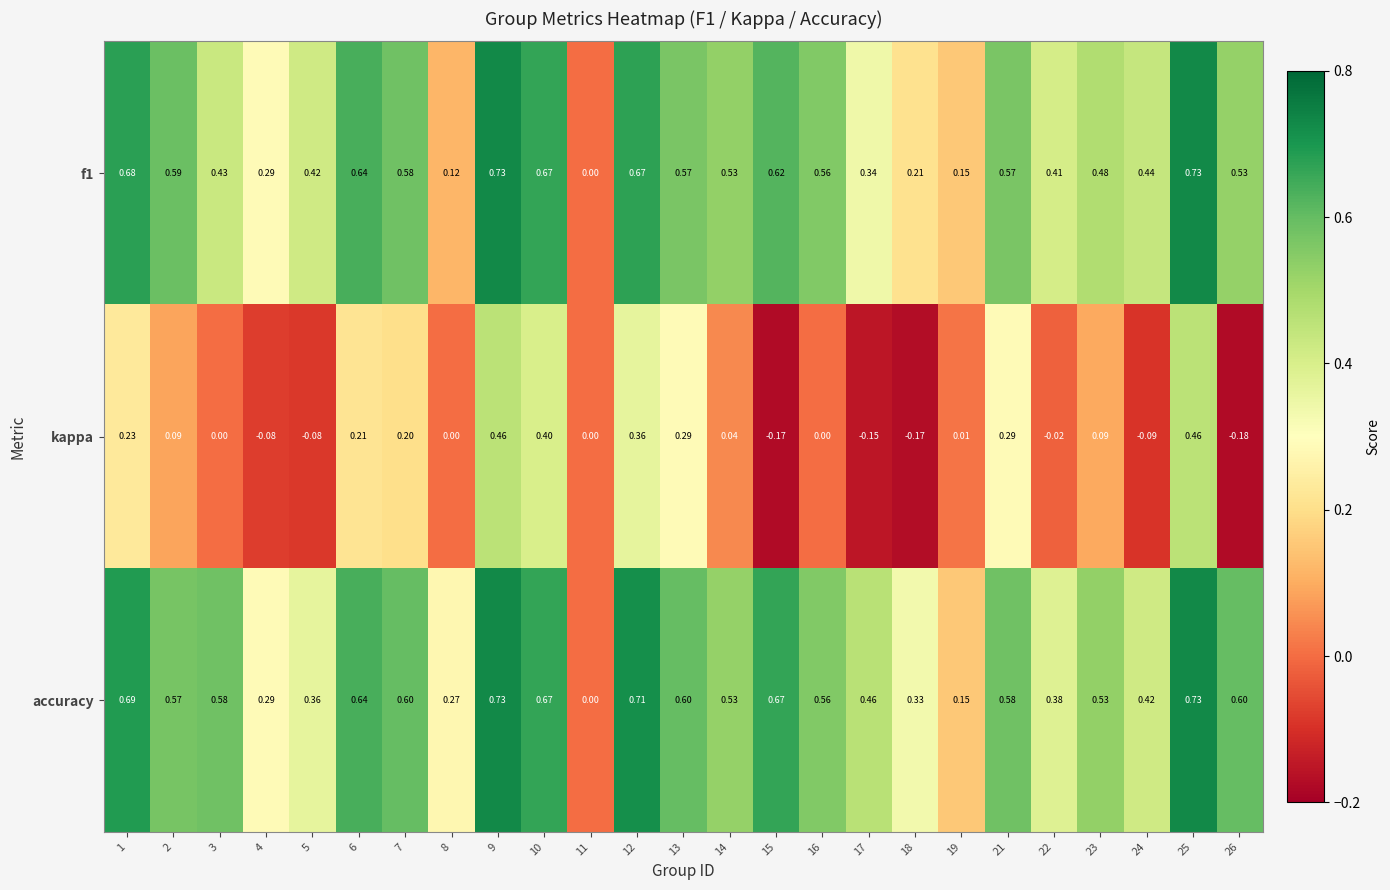

Which series changed the most between 3 and 18?

accuracy